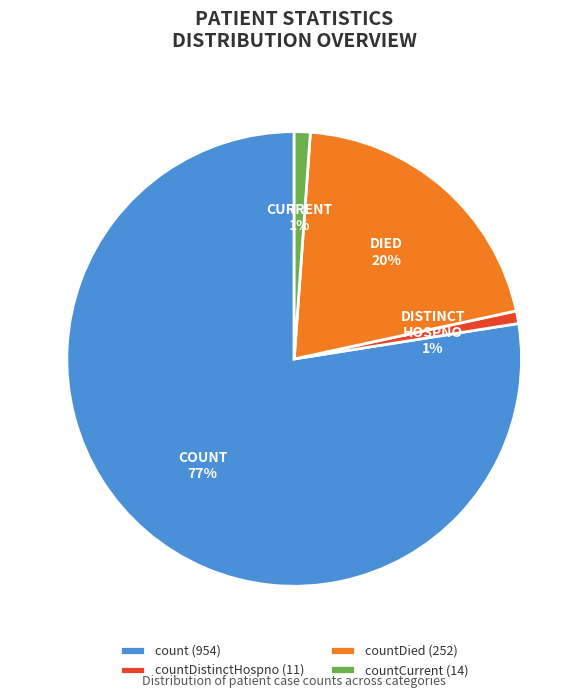

To the nearest percent, what is the average slice percentage?

25%